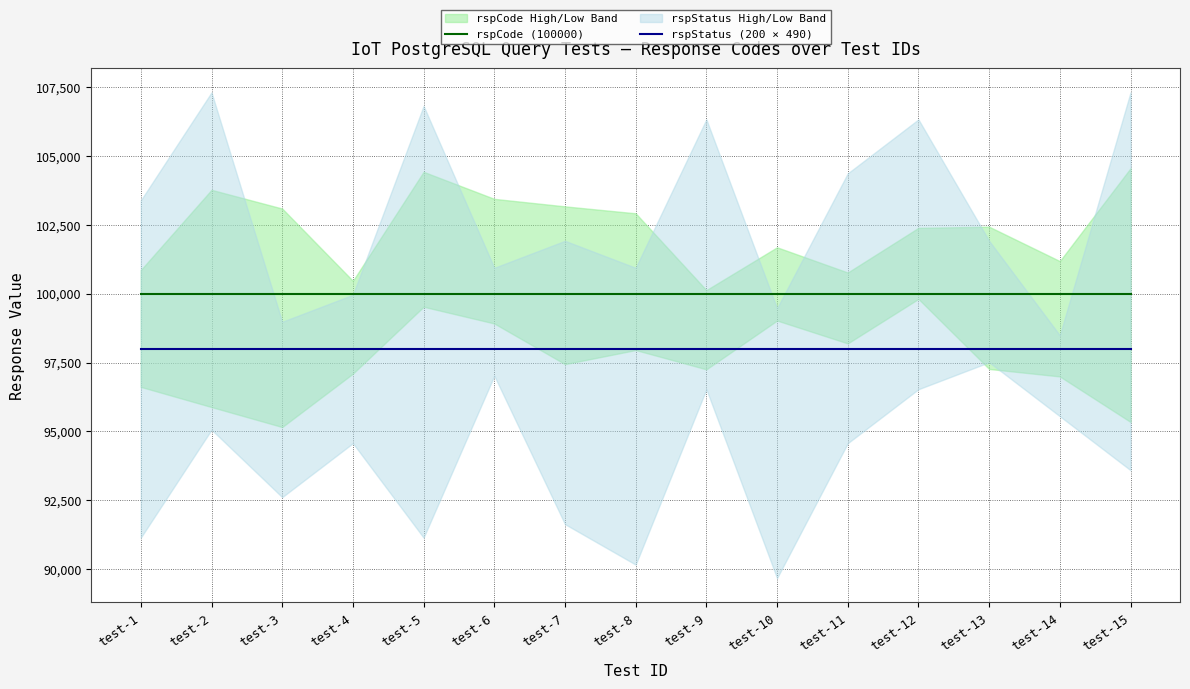

Is the value of rspStatus (200 × 490) at test-5 greater than the value of rspCode (100000) at test-4?

No